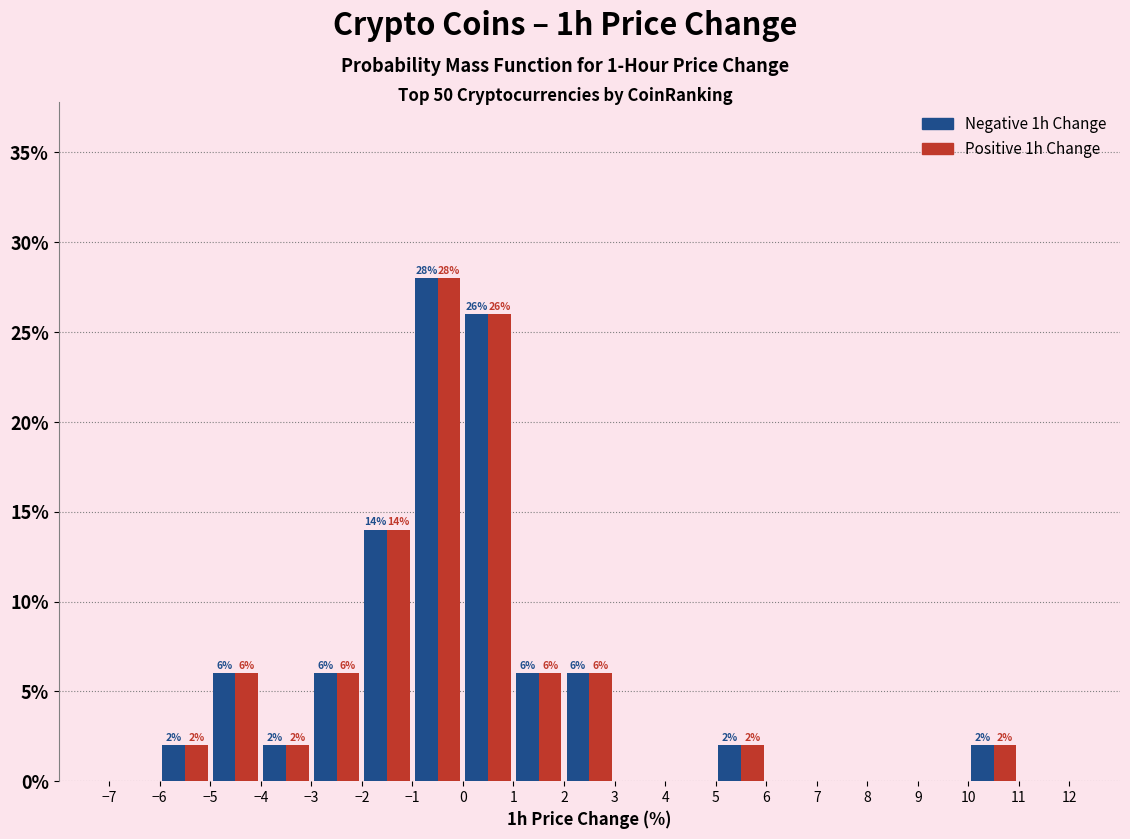

In the Positive 1h Change series, which range on the x-axis has the tallest bar?

-1 to 0